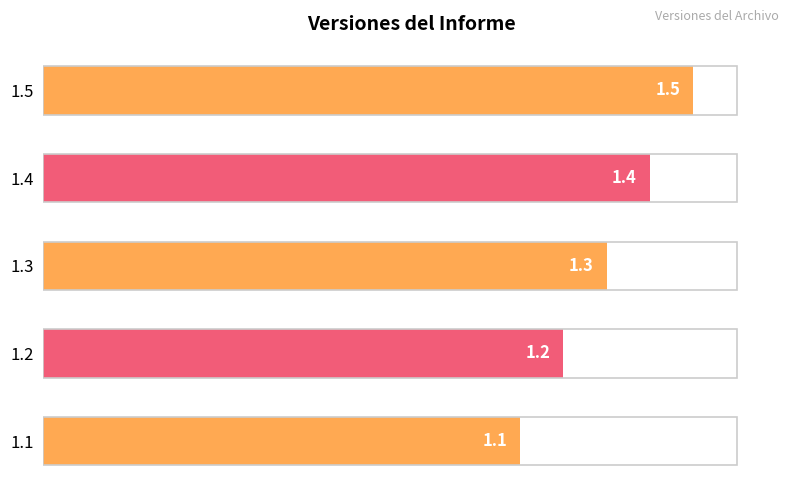

What is the sum of all values?

6.5